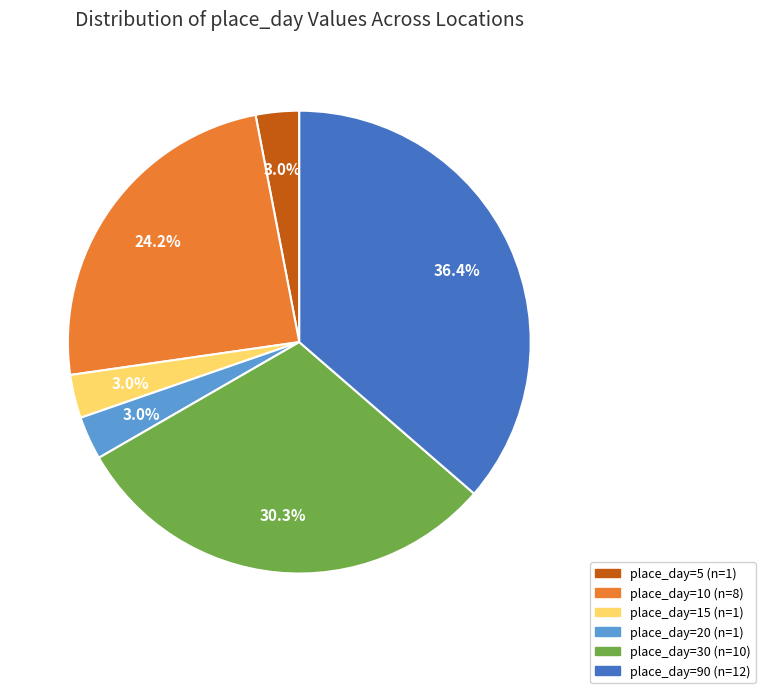

Is there any slice that represents more than half of the pie?

No